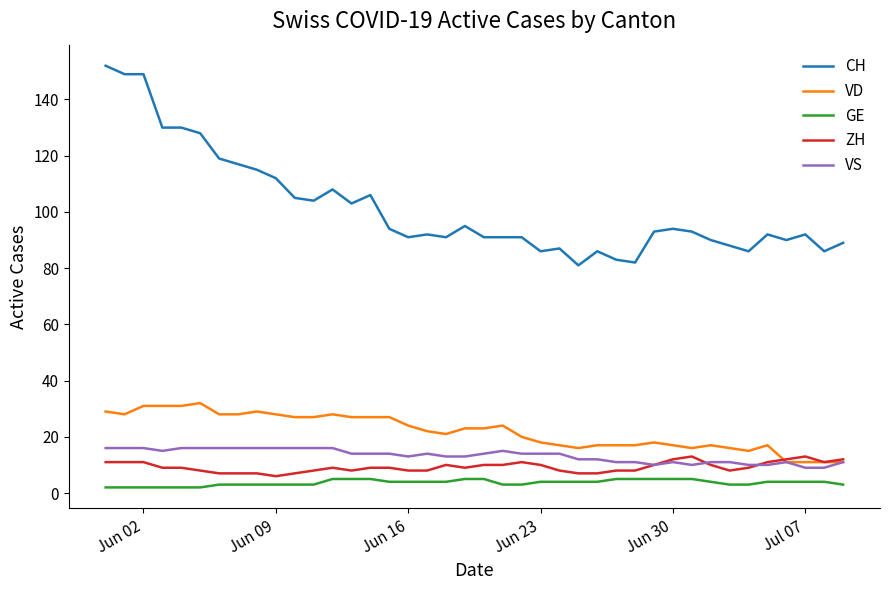

Which series has the largest total across all categories?

CH